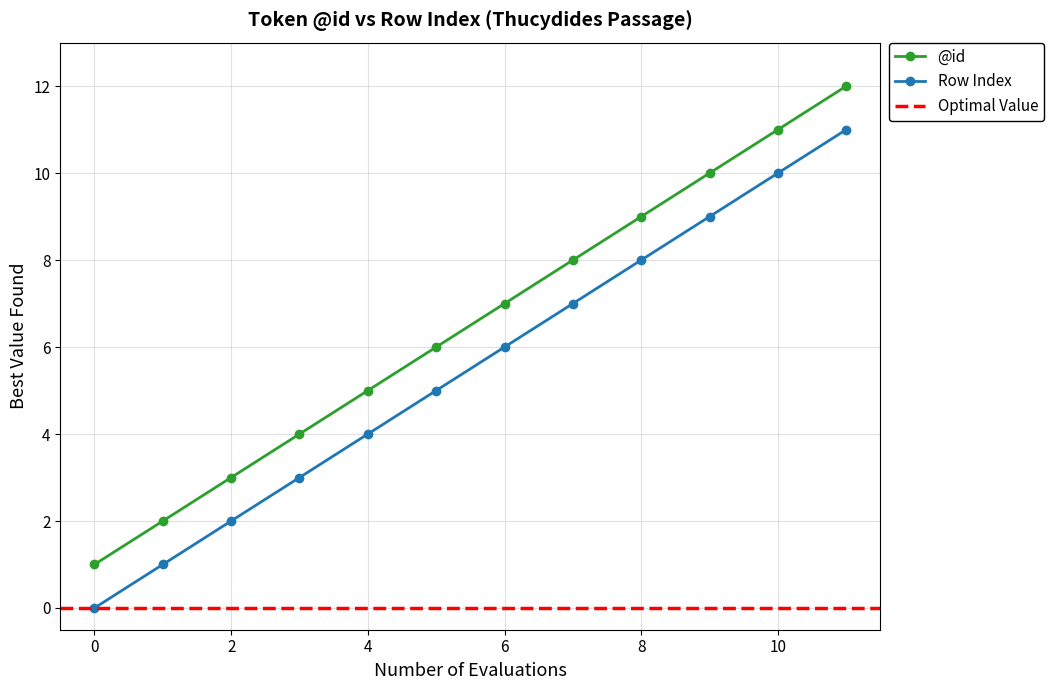

True or false: @id and Row Index intersect in this chart.

False